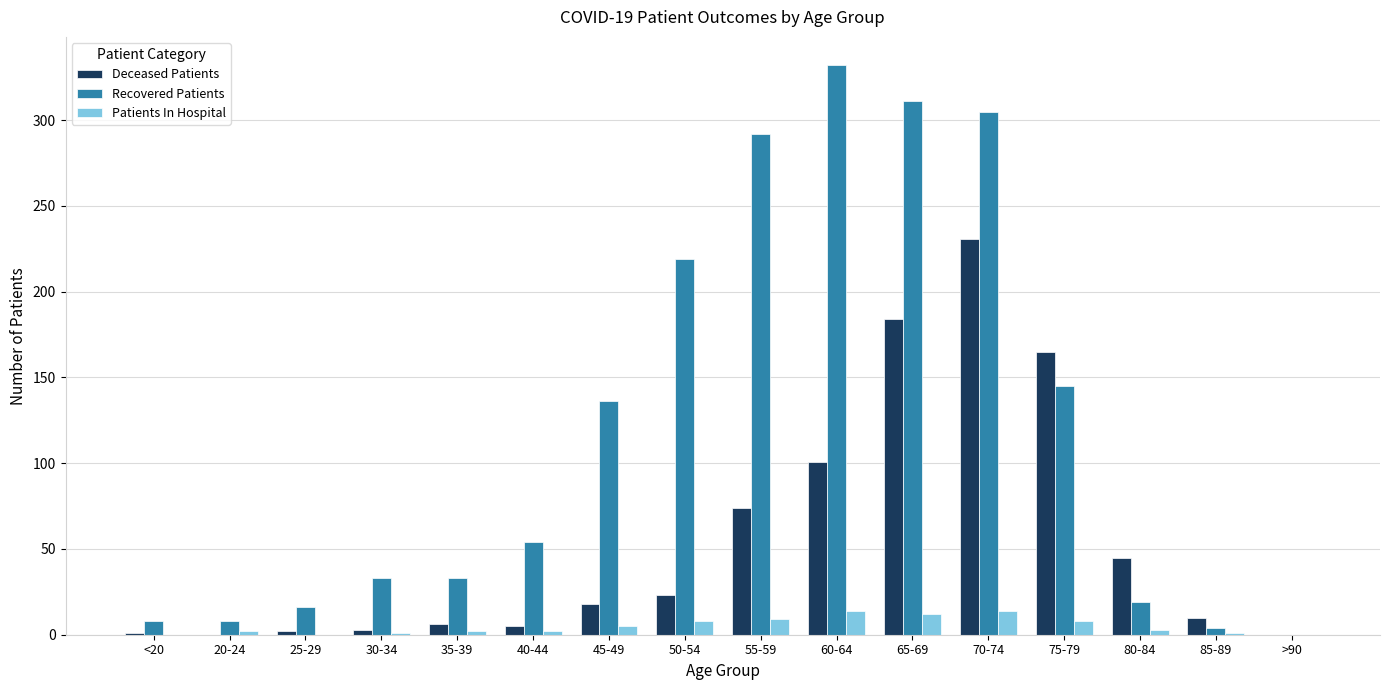

Which series changed the most between 35-39 and 75-79?

Deceased Patients